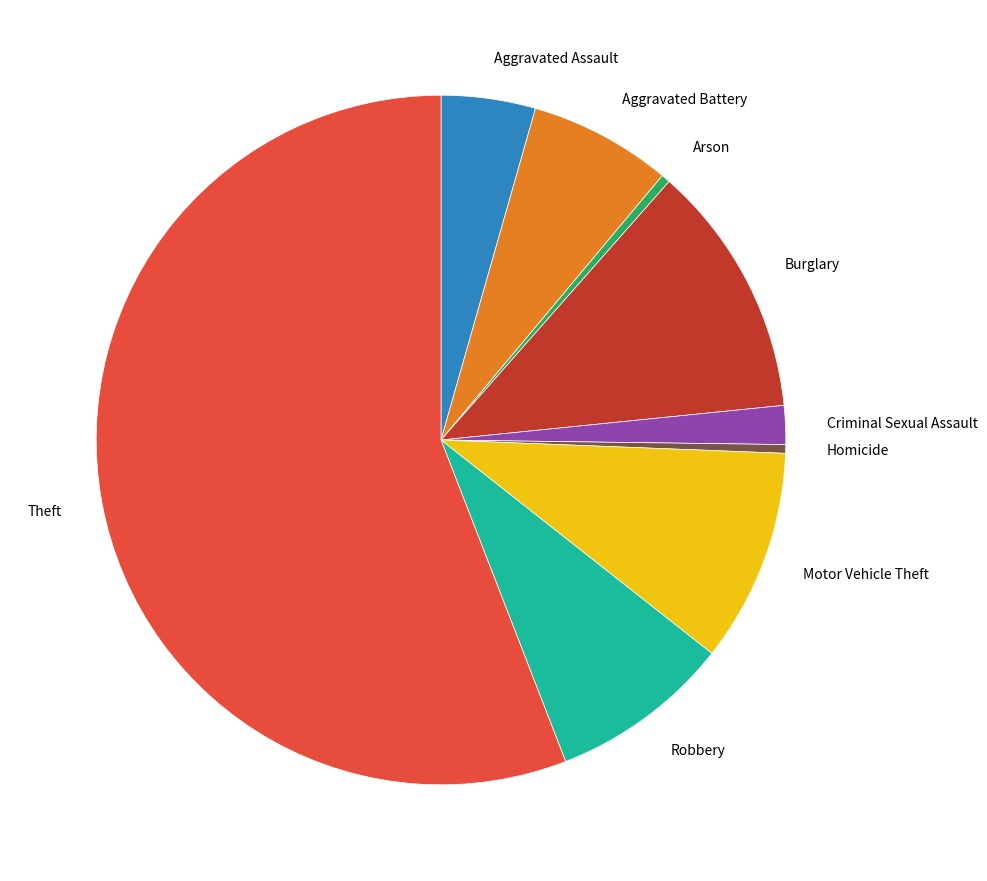

Is Theft the majority of the pie?

Yes